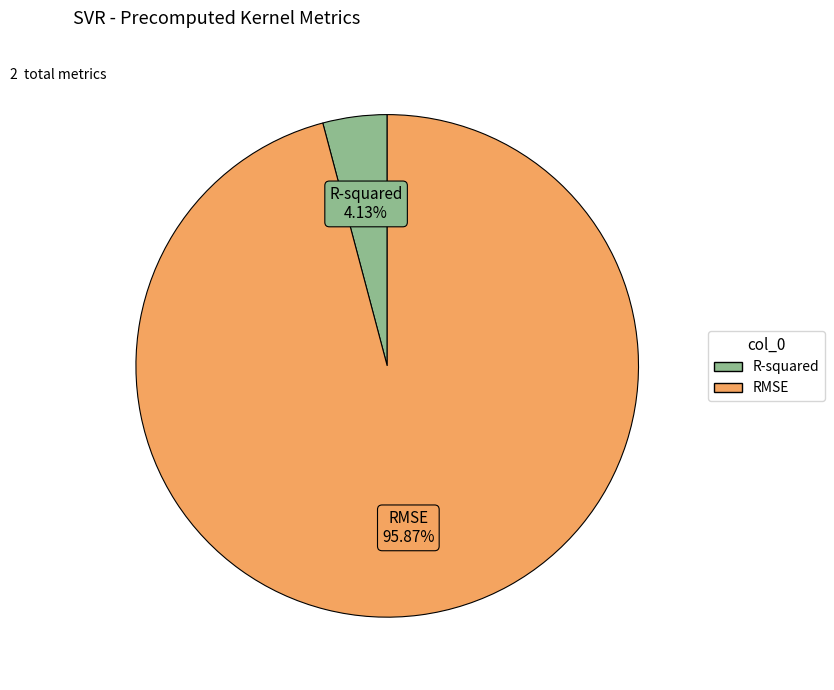

To the nearest percent, what is the difference between the largest and smallest slice percentages?

92%